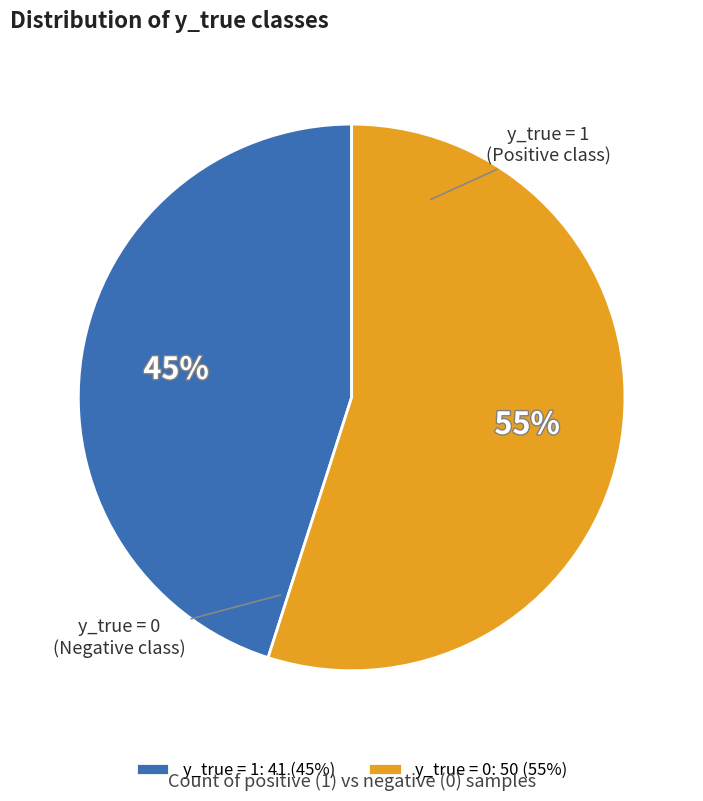

The y_true = 1 slice represents 45% of the pie. True or false?

True